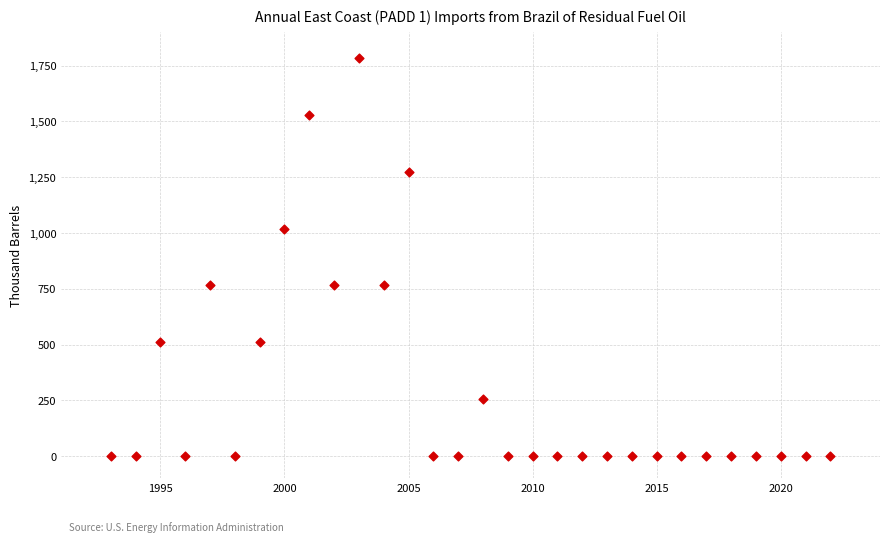

What is the range of Y values (max minus min)?

1785